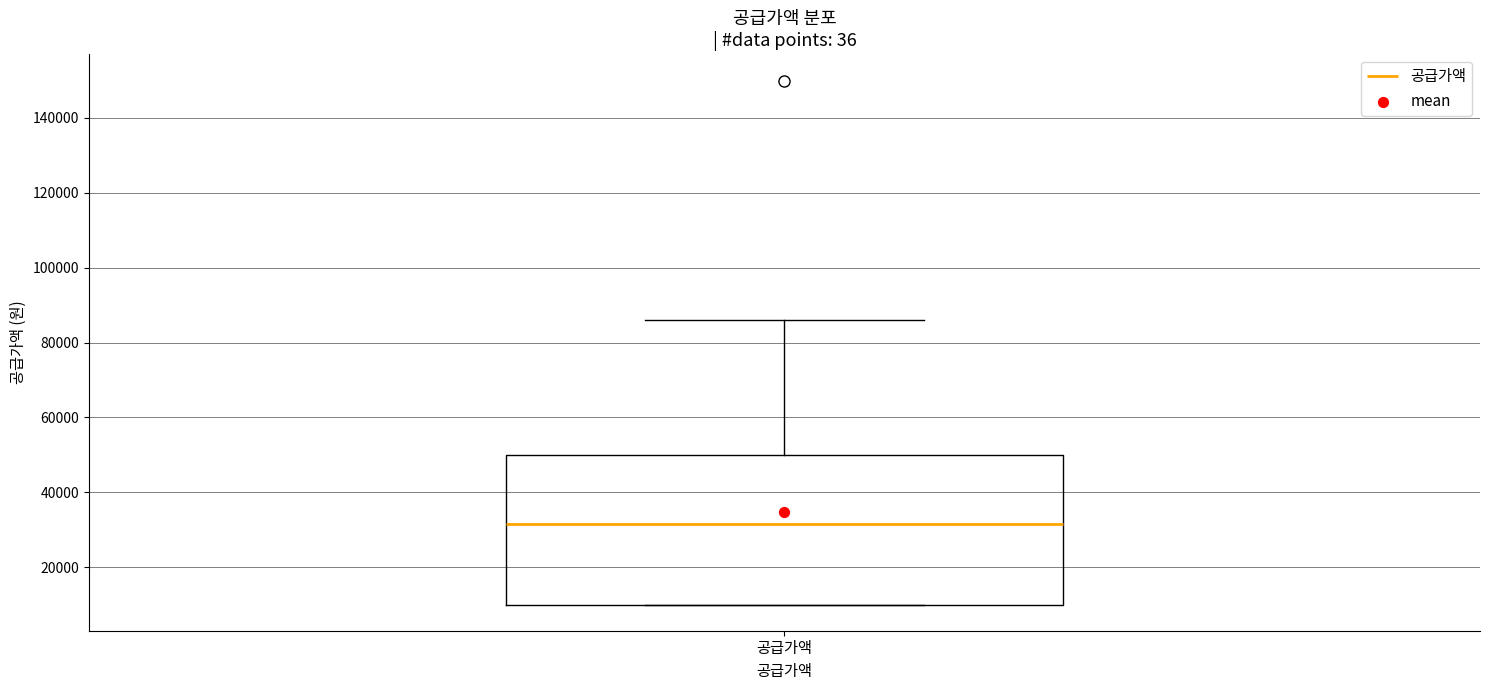

Transcribe this box plot: give where the median line is, the range the box spans, and where the two whiskers end, as read against the y-axis. The values are not printed on the chart, so give them approximately, as read against the axis.

median 32000, box 10000 to 50000, whiskers 10000 to 86000